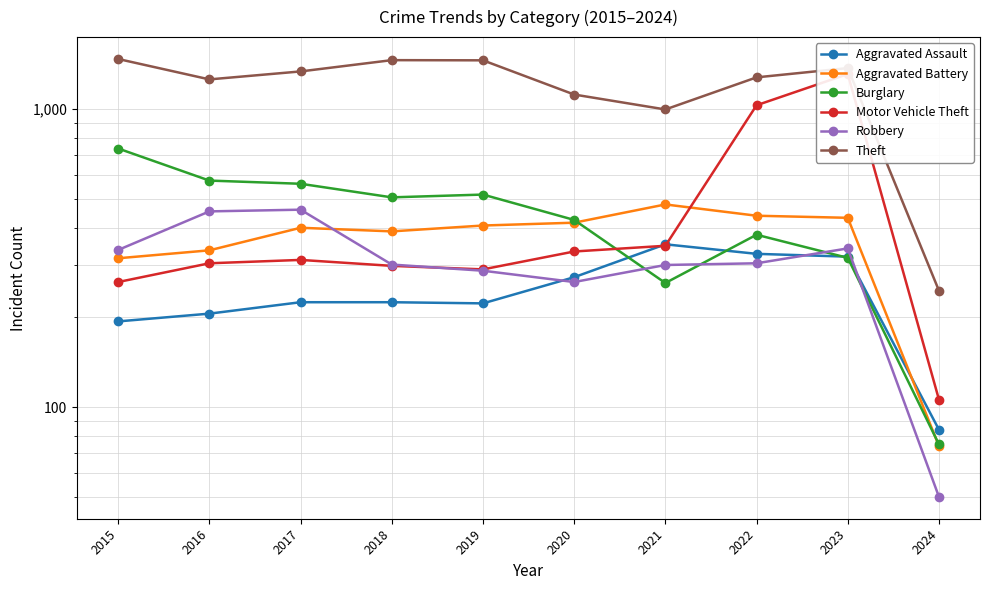

Rank the series at 2019 from highest to lowest value.

Theft, Burglary, Aggravated Battery, Motor Vehicle Theft, Robbery, Aggravated Assault